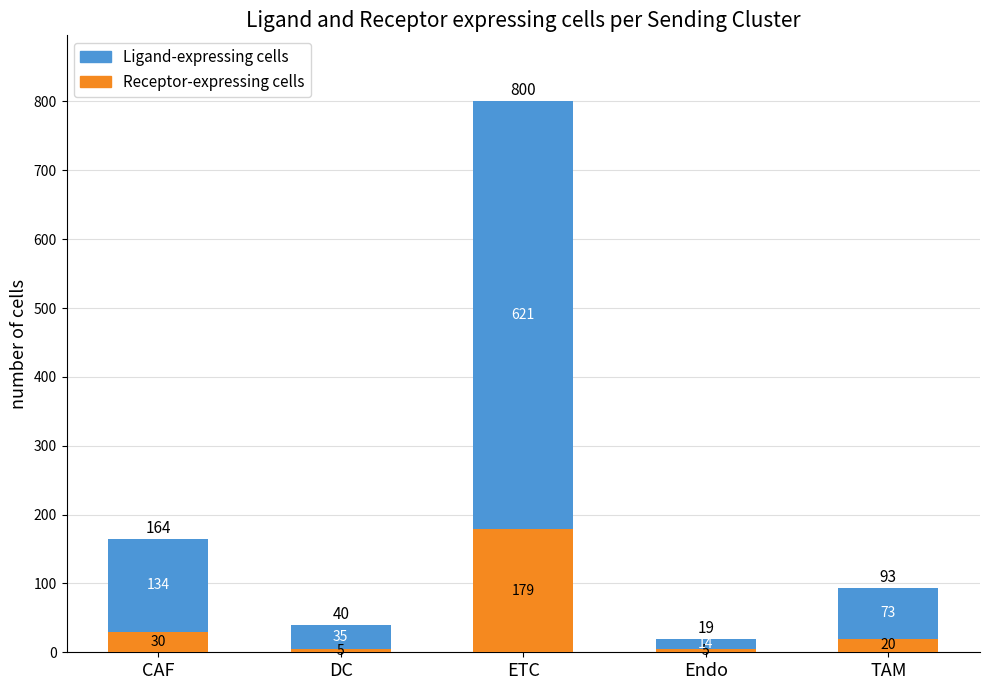

What is the highest value of the Receptor-expressing cells series?

179